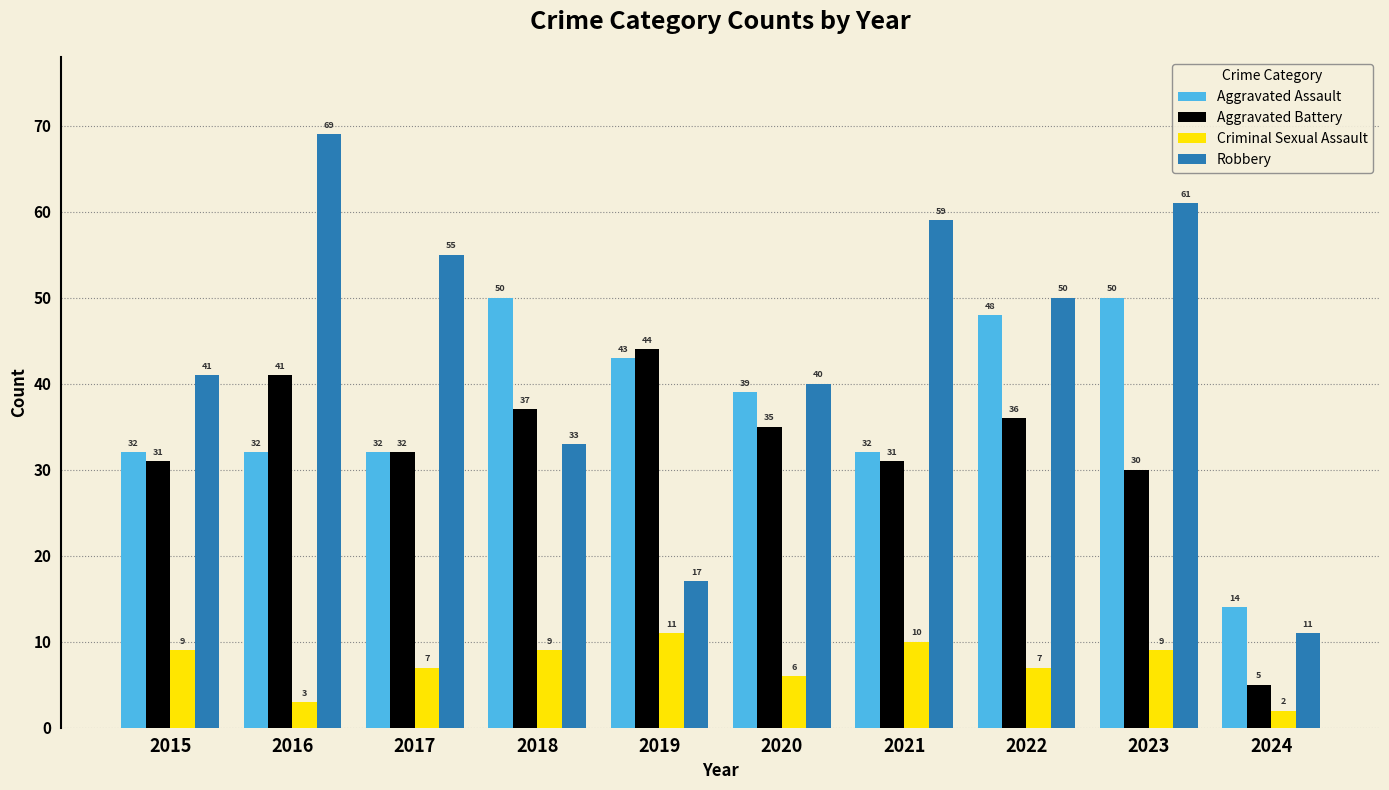

Reading right to left, what are all the values shown in this chart?

Aggravated Assault: 2024=14	2023=50	2022=48	2021=32	2020=39	2019=43	2018=50	2017=32	2016=32	2015=32
Aggravated Battery: 2024=5	2023=30	2022=36	2021=31	2020=35	2019=44	2018=37	2017=32	2016=41	2015=31
Criminal Sexual Assault: 2024=2	2023=9	2022=7	2021=10	2020=6	2019=11	2018=9	2017=7	2016=3	2015=9
Robbery: 2024=11	2023=61	2022=50	2021=59	2020=40	2019=17	2018=33	2017=55	2016=69	2015=41